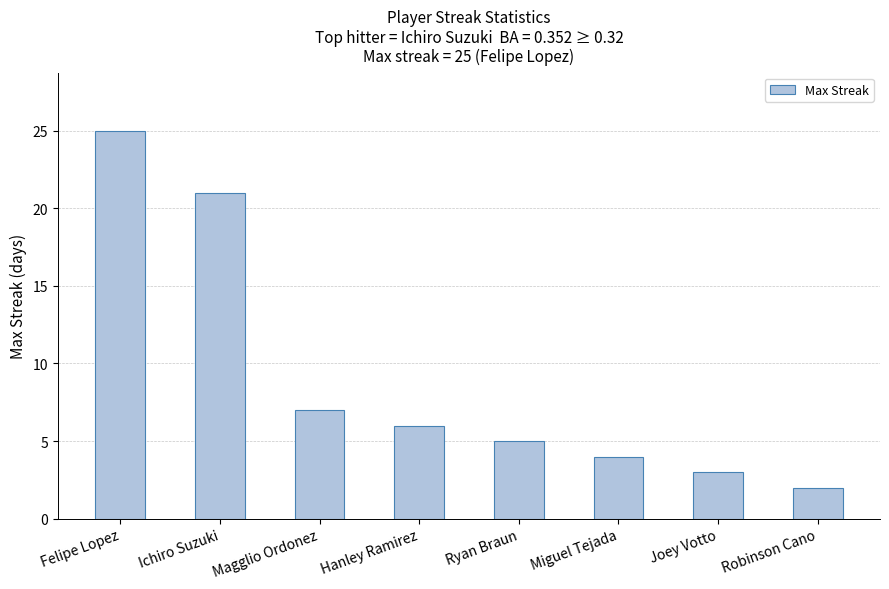

How many series are shown in this chart?

1